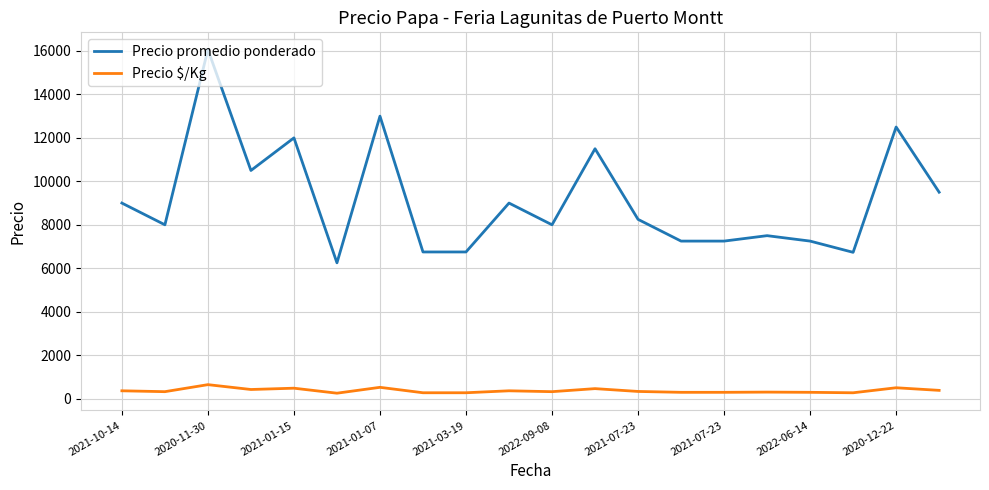

True or false: Precio promedio ponderado and Precio $/Kg cross at least once.

False